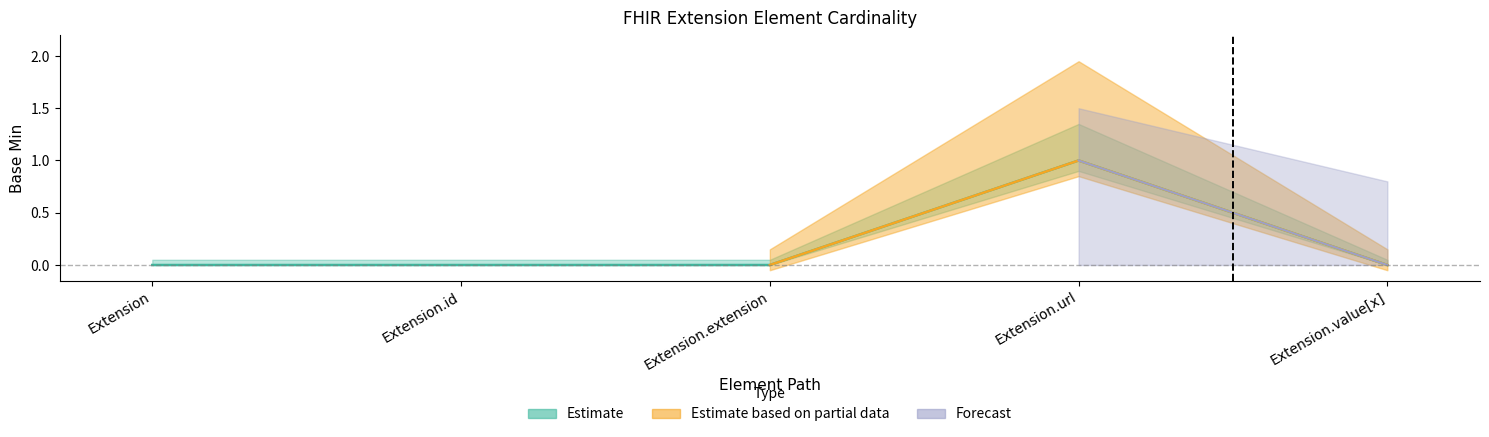

True or false: Estimate based on partial data and Forecast cross at least once.

False